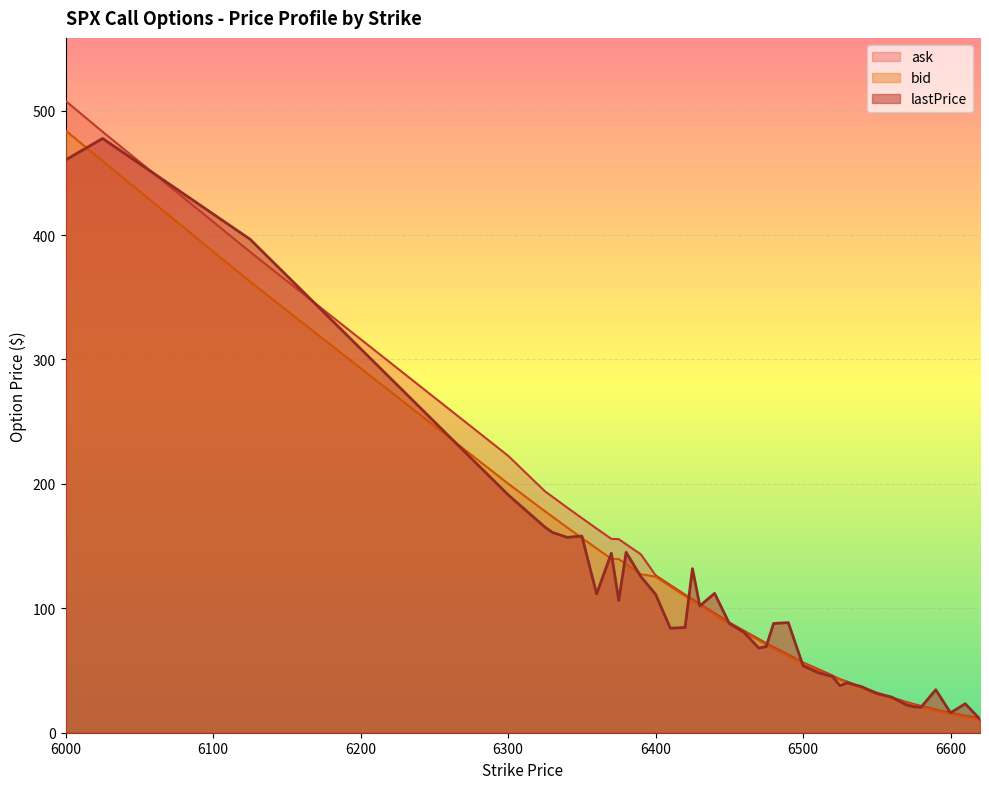

At which label is ask closest to 259?

6300